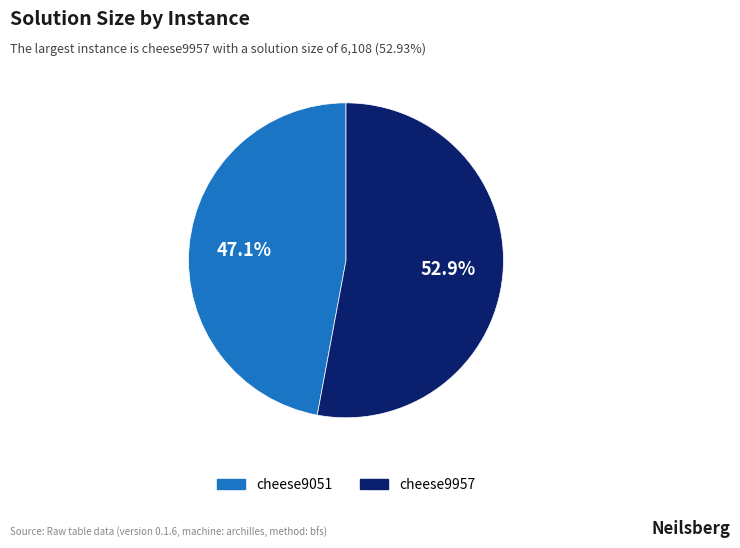

Which category has the biggest portion of the pie?

cheese9957